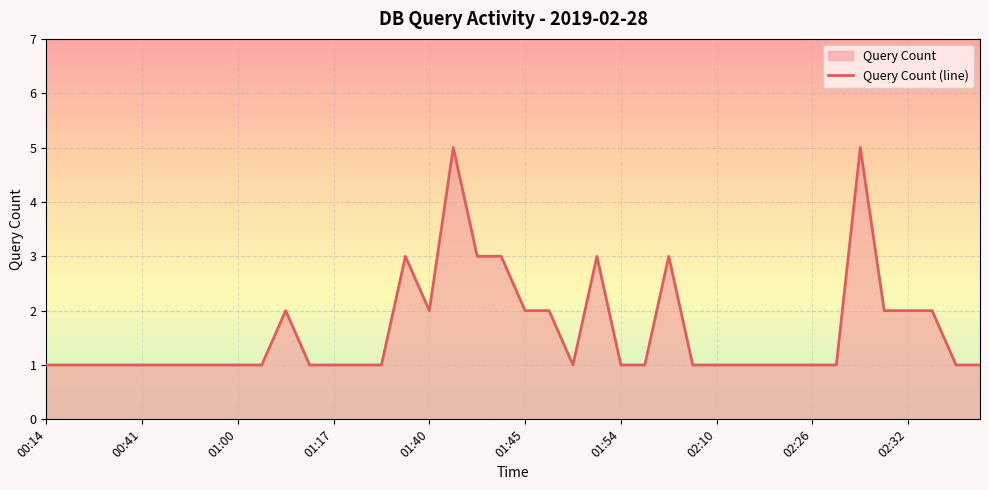

Count the number of categories in the chart.

40